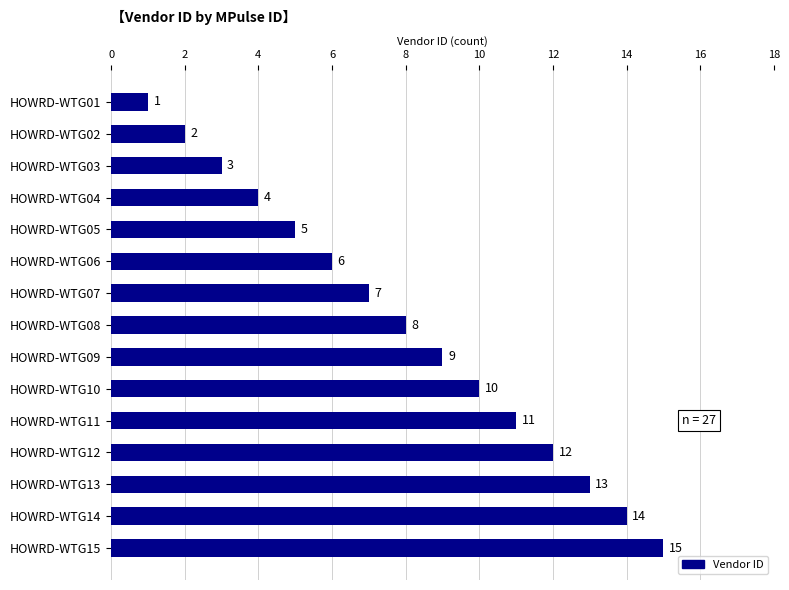

Count the number of categories in the chart.

15